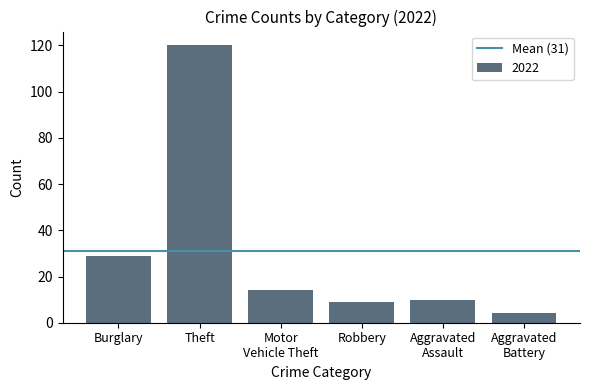

What is the maximum value shown in the chart?

120